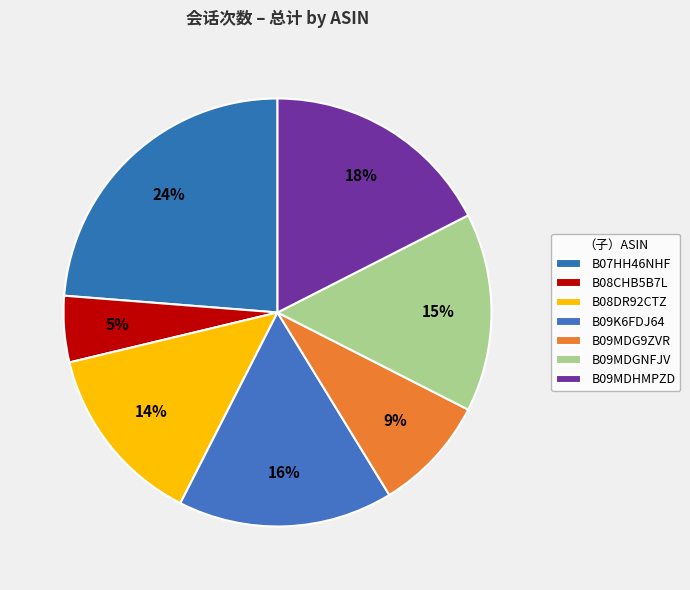

What is the smallest slice in the pie chart?

B08CHB5B7L